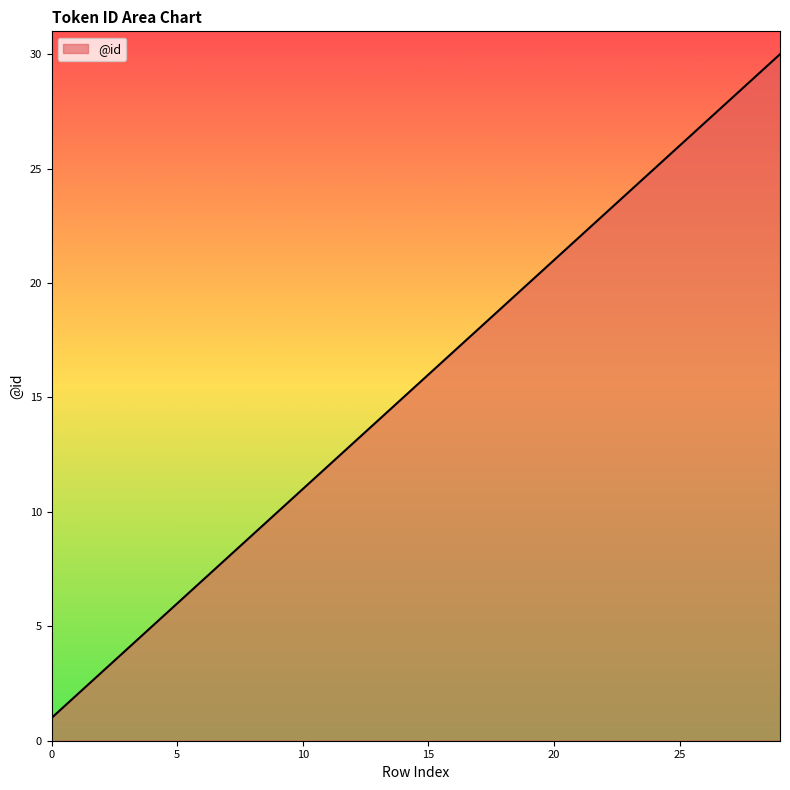

Reading left to right, list all the values displayed in this chart.

1	2	3	4	5	6	7	8	9	10	11	12	13	14	15	16	17	18	19	20	21	22	23	24	25	26	27	28	29	30